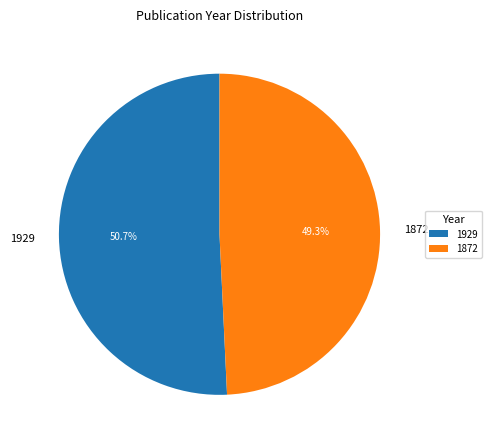

Is it true that 1872 is 38% of the pie?

False